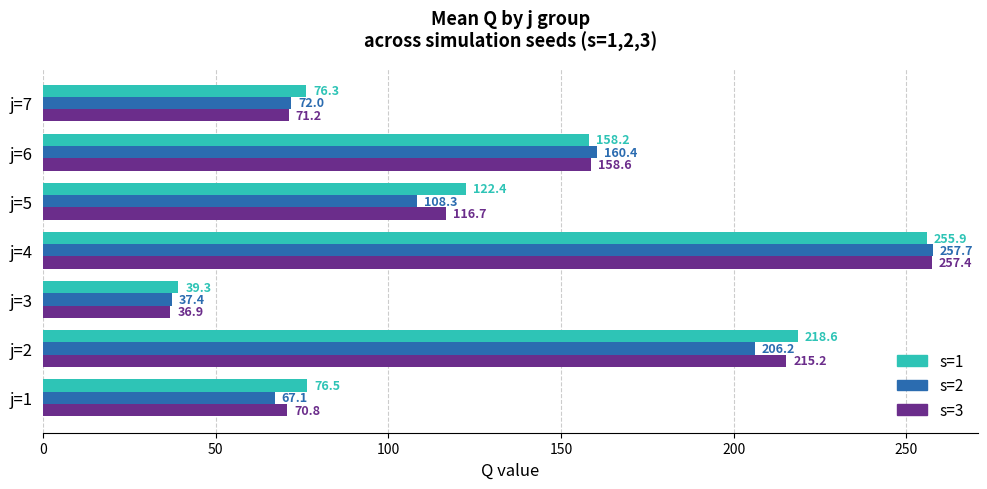

True or false: s=1 has a value of 354.0 at j=2.

False